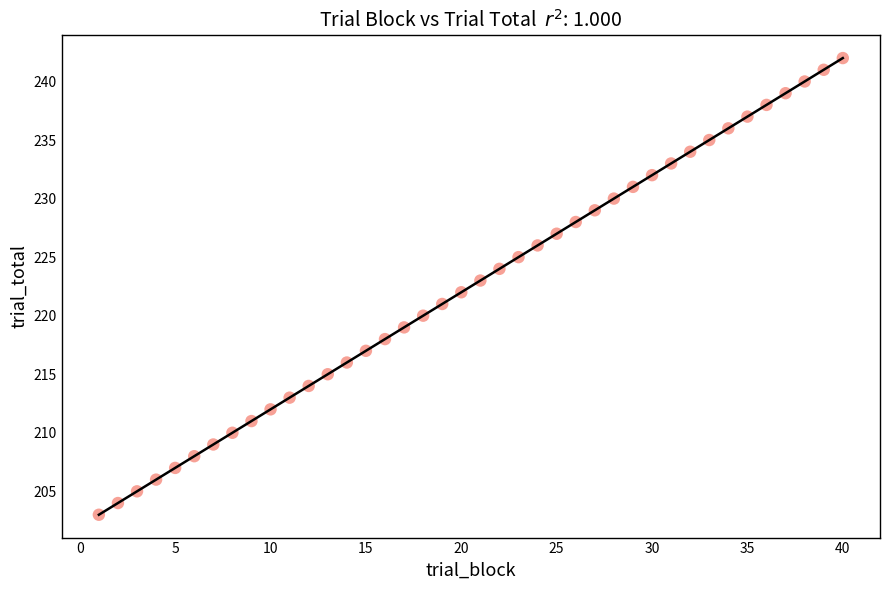

What is the range of X values (max minus min)?

39